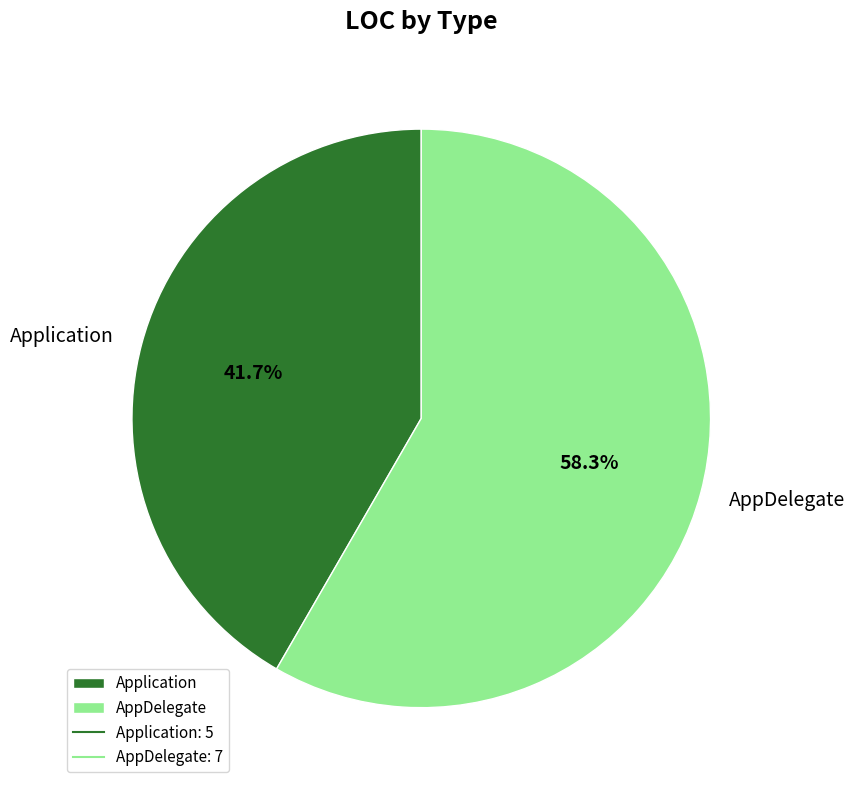

Is it true that Application is 48% of the pie?

False